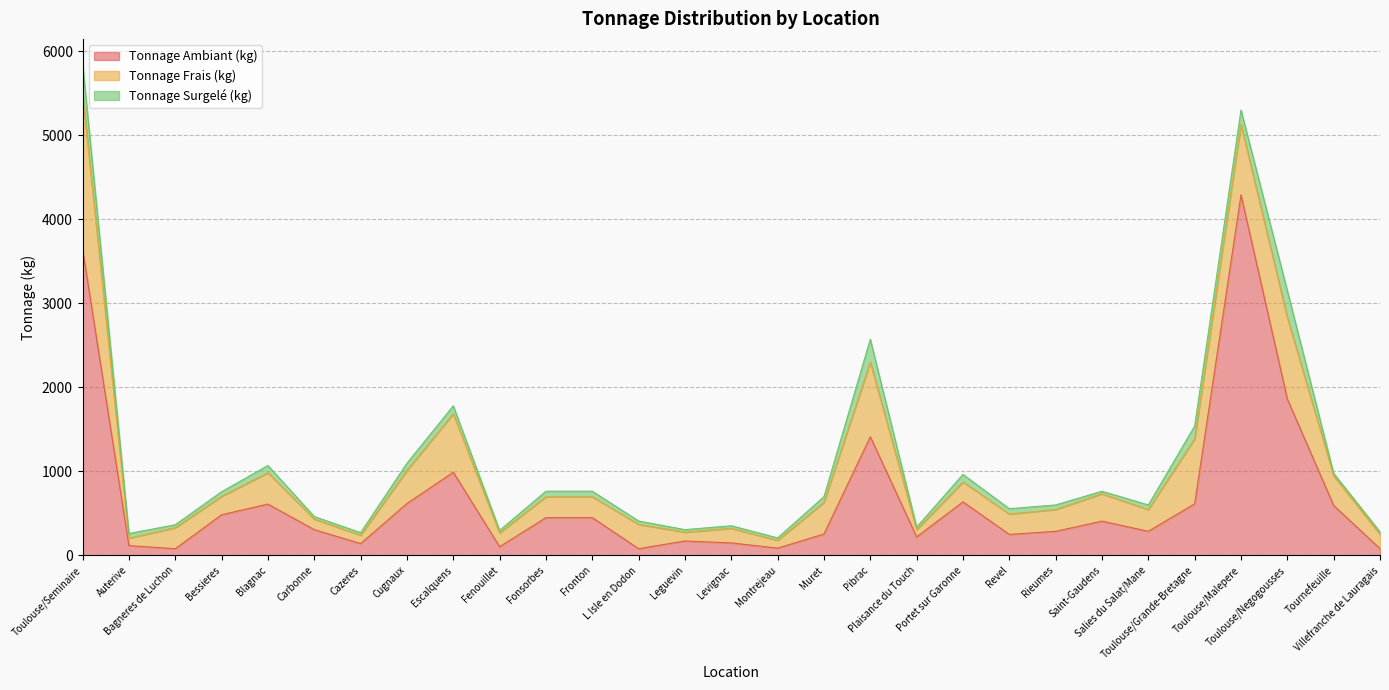

What is the difference between the Tonnage Surgelé (kg) values at Fenouillet and Toulouse/Grande-Bretagne?

122